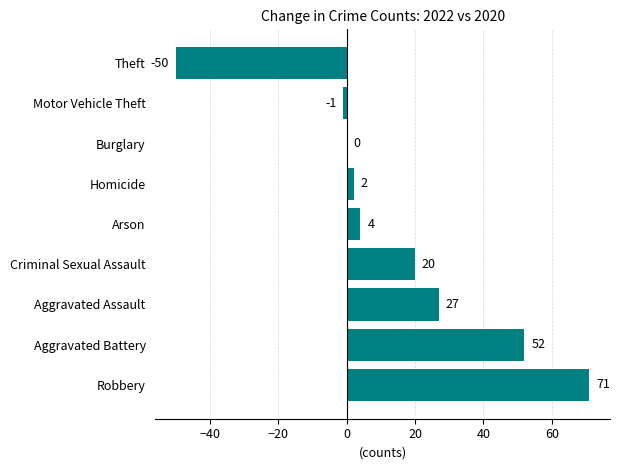

Which label corresponds to the largest value in the chart?

Robbery